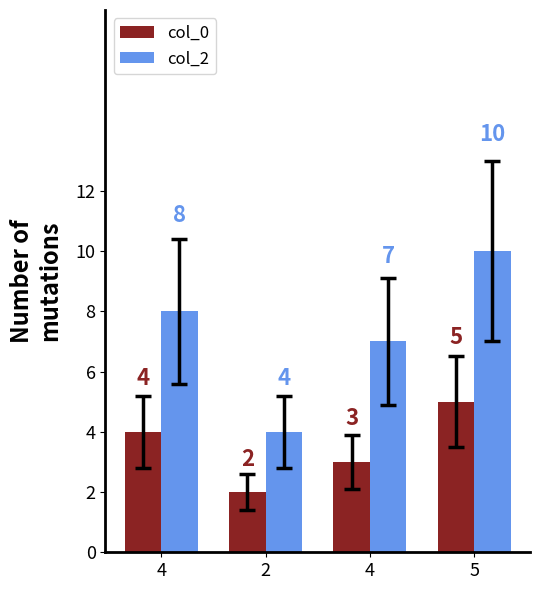

Reading left to right, what are all the values shown in this chart?

col_0: 4=4	2=2	4=3	5=5
col_2: 4=8	2=4	4=7	5=10